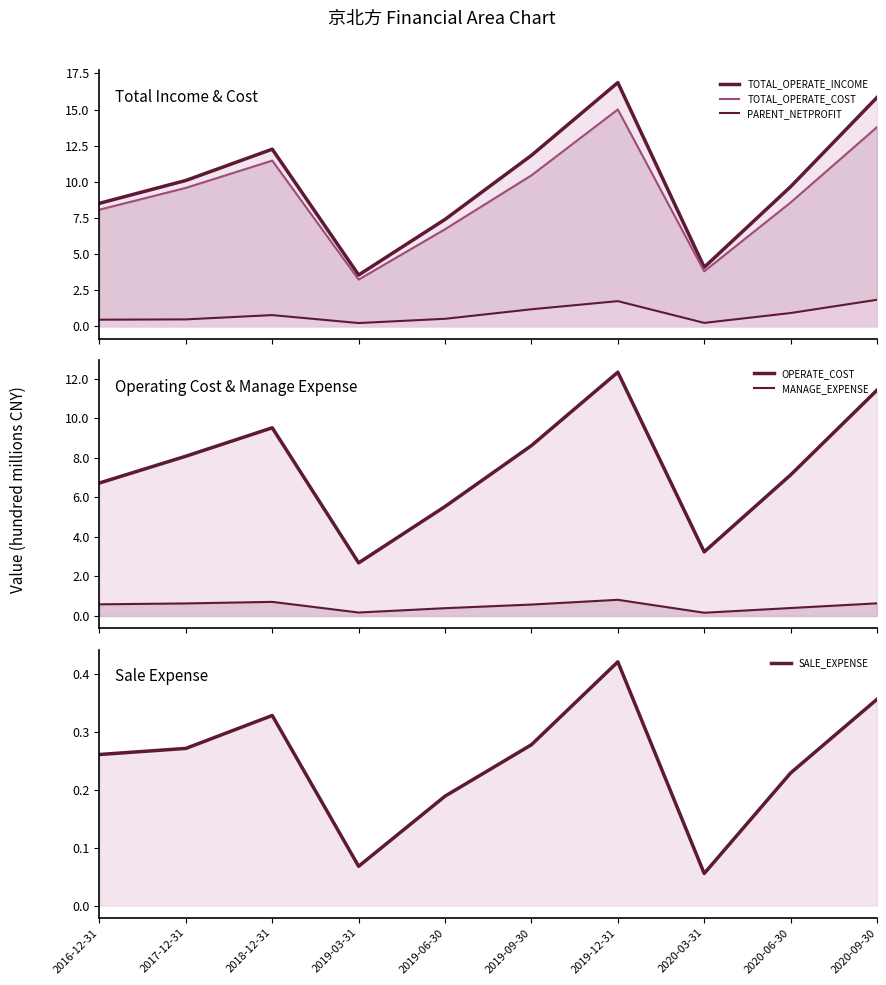

True or false: SALE_EXPENSE and TOTAL_OPERATE_INCOME cross at least once.

False